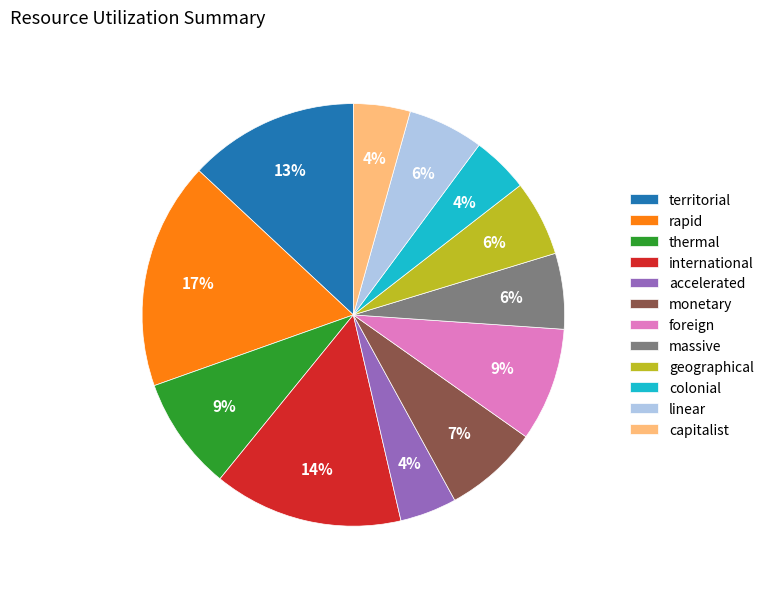

Is it true that colonial is 10% of the pie?

False